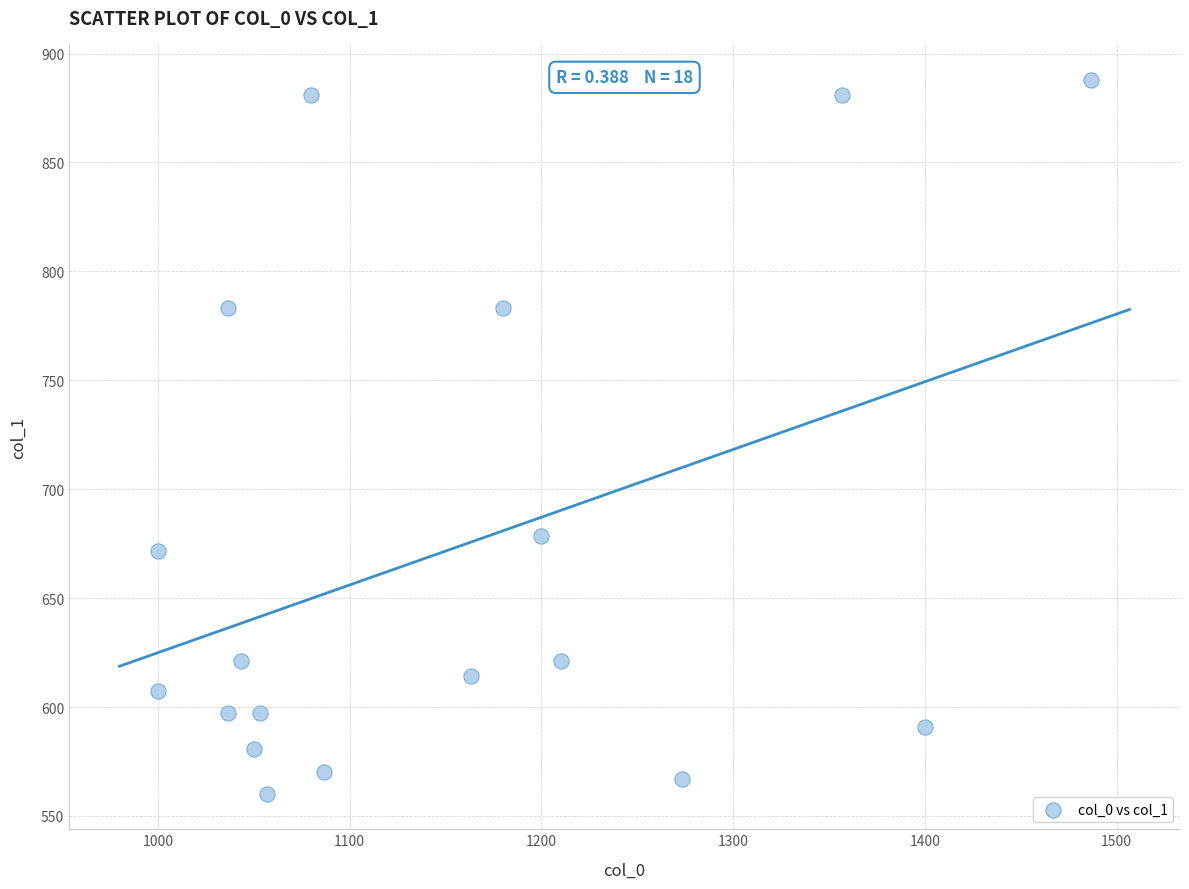

What Y value in the scatter plot is closest to 723?

678.4